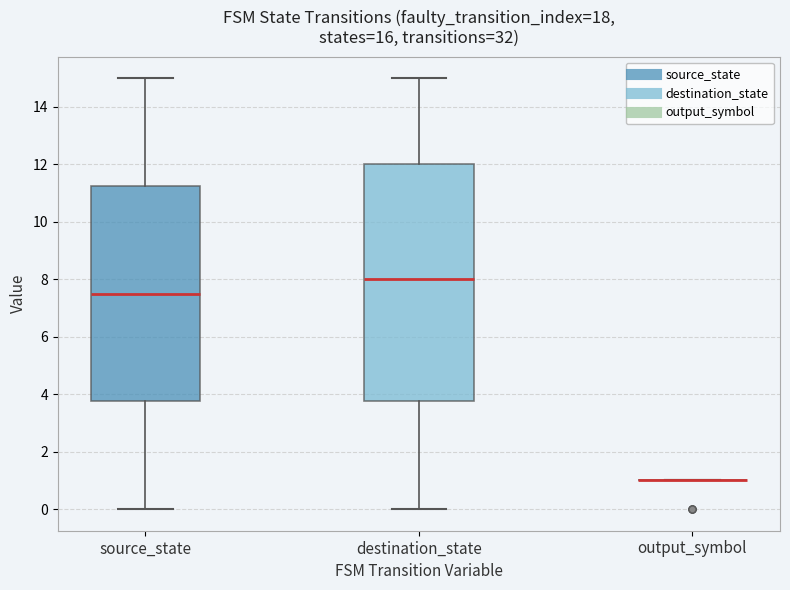

Reading left to right, read every box against the y-axis: the position of its median line, the range the box covers, and the ends of its whiskers. The values are not printed on the chart, so give them approximately, as read against the axis.

source_state: median 7.6, box 3.8 to 11.2, whiskers 0.0 to 15.0
destination_state: median 8.0, box 3.8 to 12.0, whiskers 0.0 to 15.0
output_symbol: box collapsed to a line at 1.0, whiskers 1.0 to 1.0